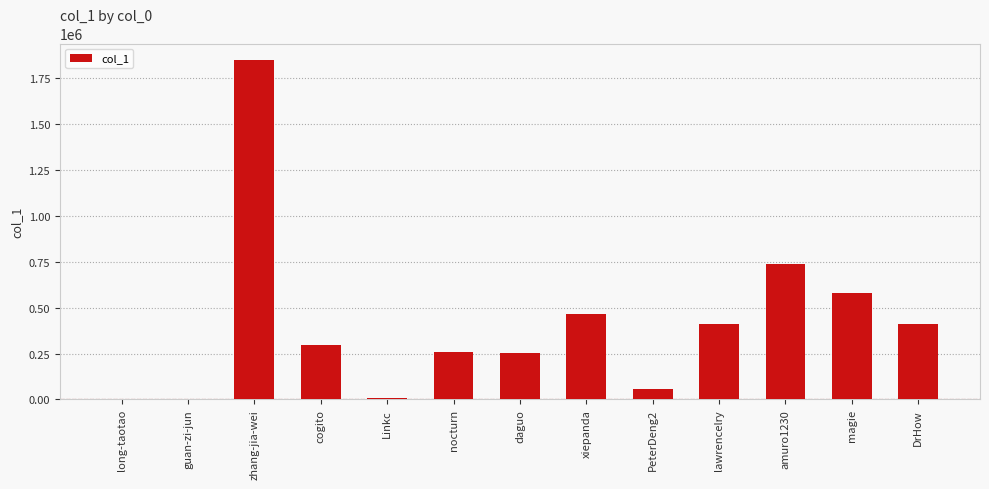

Count the number of categories in the chart.

13